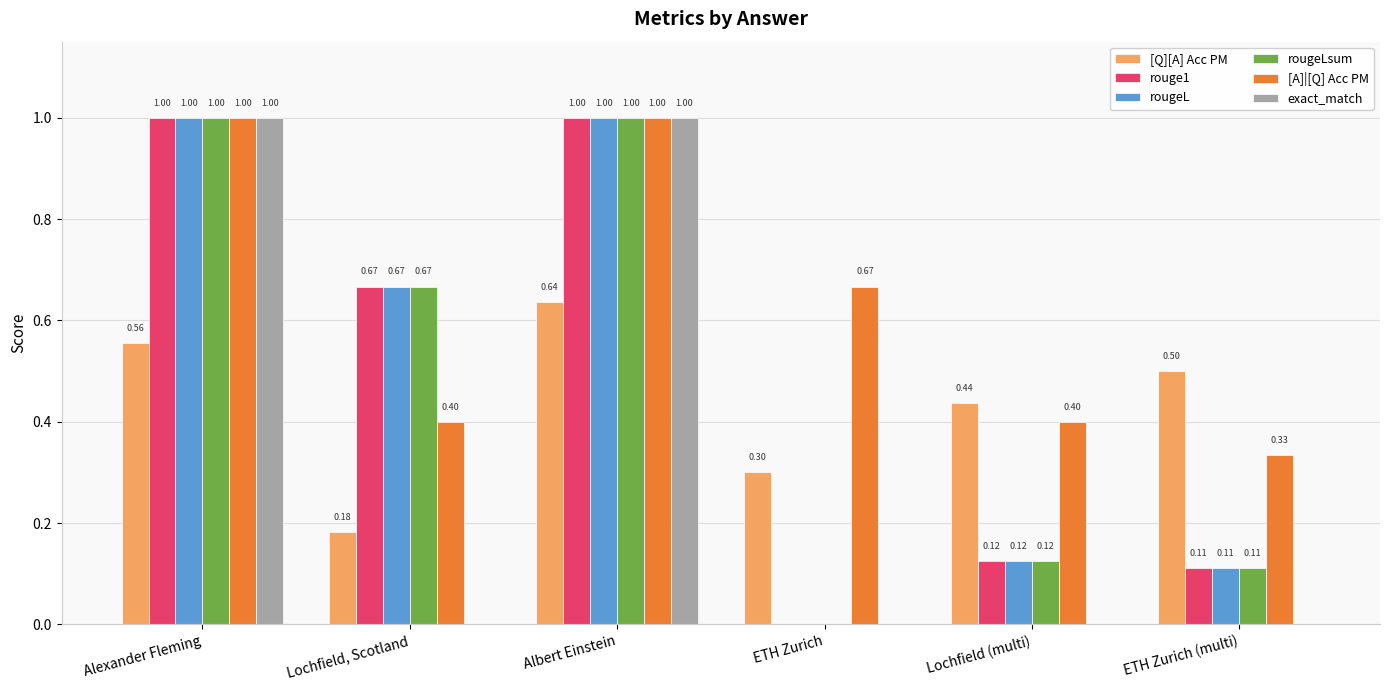

Between Alexander Fleming and Albert Einstein, which series saw the biggest shift?

[Q][A] Acc PM